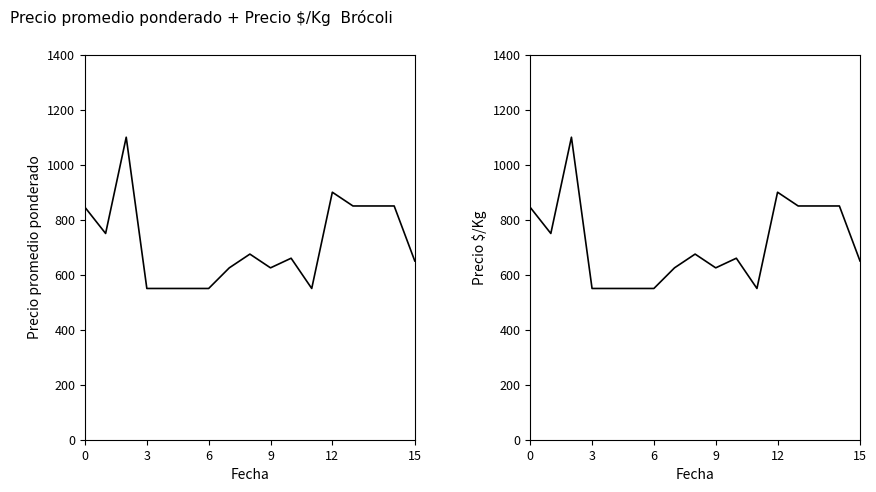

True or false: Precio $/Kg and Precio promedio ponderado intersect in this chart.

False